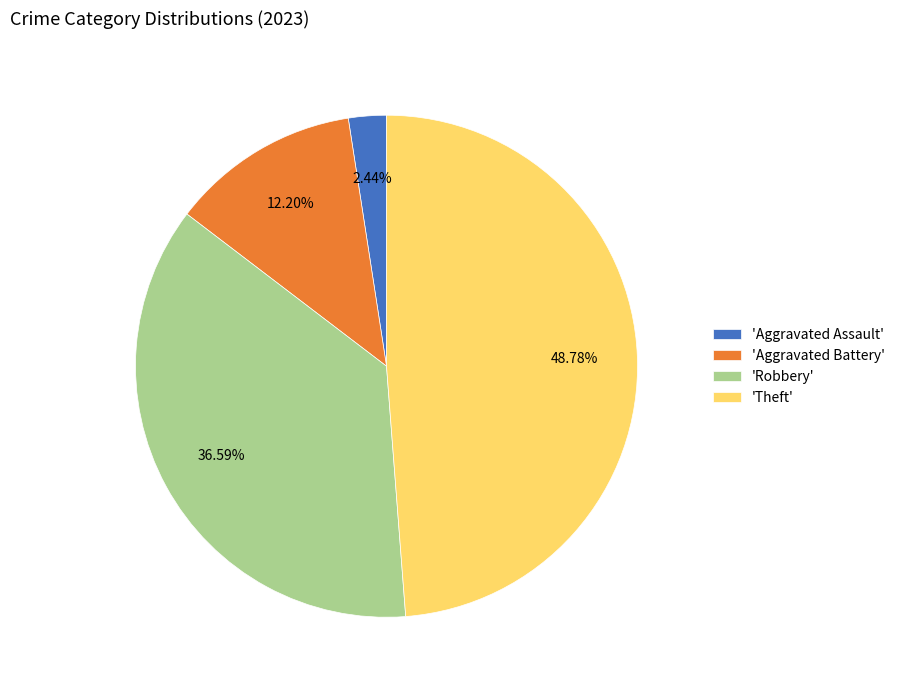

How many slices are in this pie chart?

4